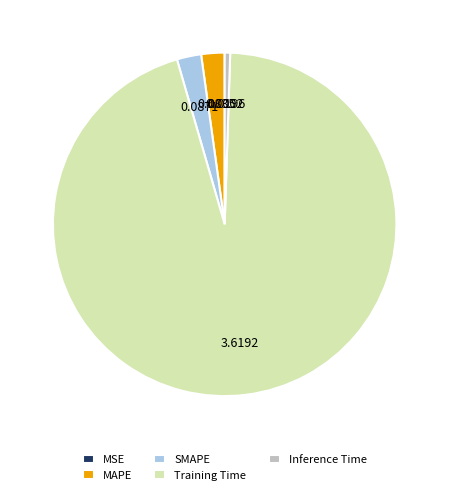

True or false: Training Time accounts for 95% of the total.

True